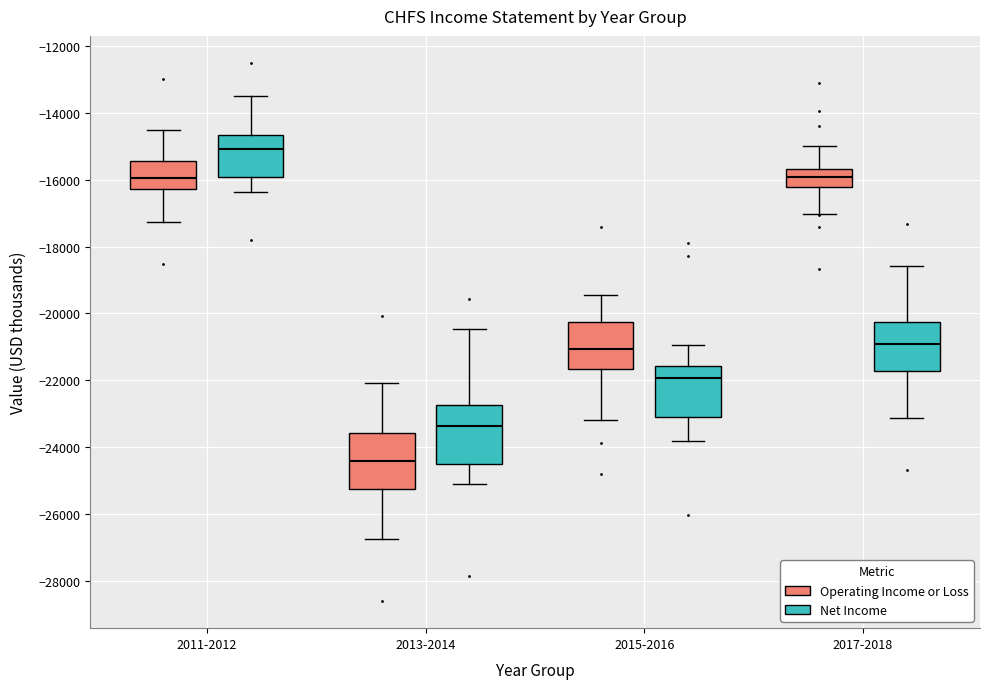

Reading left to right, transcribe this box plot: for each box, give where its median line is, the range the box spans, and where its two whiskers end, as read against the y-axis. The values are not printed on the chart, so give them approximately, as read against the axis.

2011-2012 (Operating Income or Loss): median -16000, box -16200 to -15400, whiskers -17200 to -14600
2011-2012 (Net Income): median -15000, box -16000 to -14600, whiskers -16400 to -13400
2013-2014 (Operating Income or Loss): median -24400, box -25200 to -23600, whiskers -26800 to -22000
2013-2014 (Net Income): median -23400, box -24600 to -22800, whiskers -25200 to -20400
2015-2016 (Operating Income or Loss): median -21000, box -21600 to -20200, whiskers -23200 to -19400
2015-2016 (Net Income): median -22000, box -23200 to -21600, whiskers -23800 to -21000
2017-2018 (Operating Income or Loss): median -16000, box -16200 to -15600, whiskers -17000 to -15000
2017-2018 (Net Income): median -21000, box -21800 to -20200, whiskers -23200 to -18600